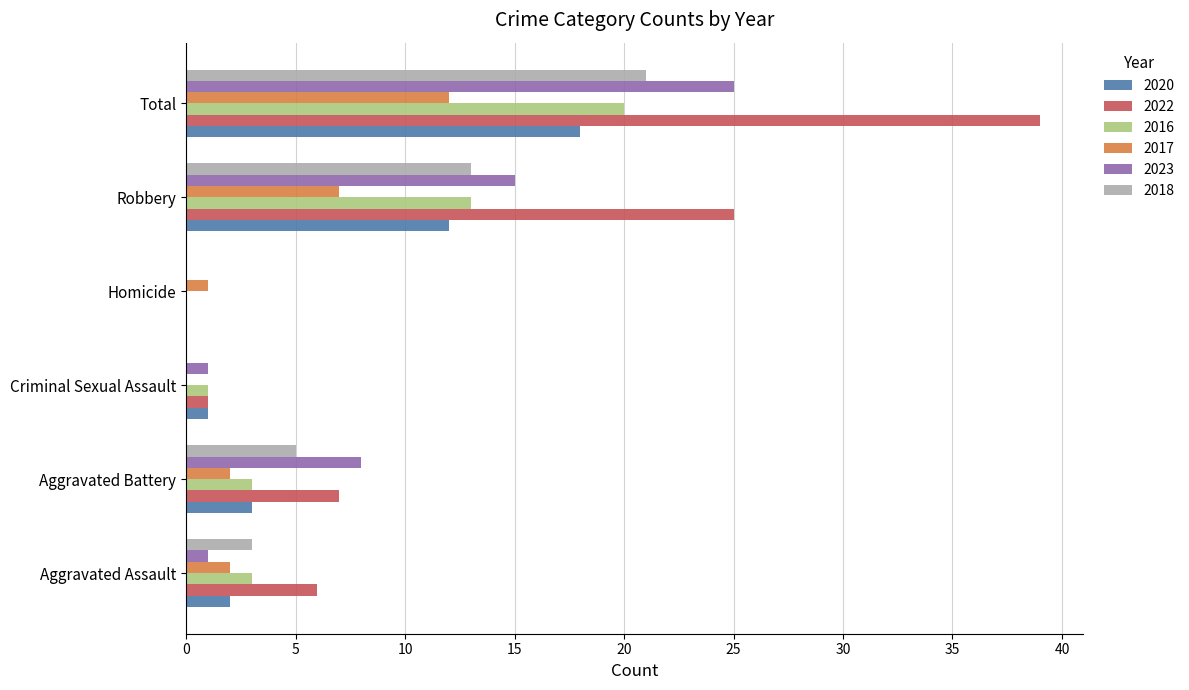

The 2022 series shows 1 at Criminal Sexual Assault. True or false?

True